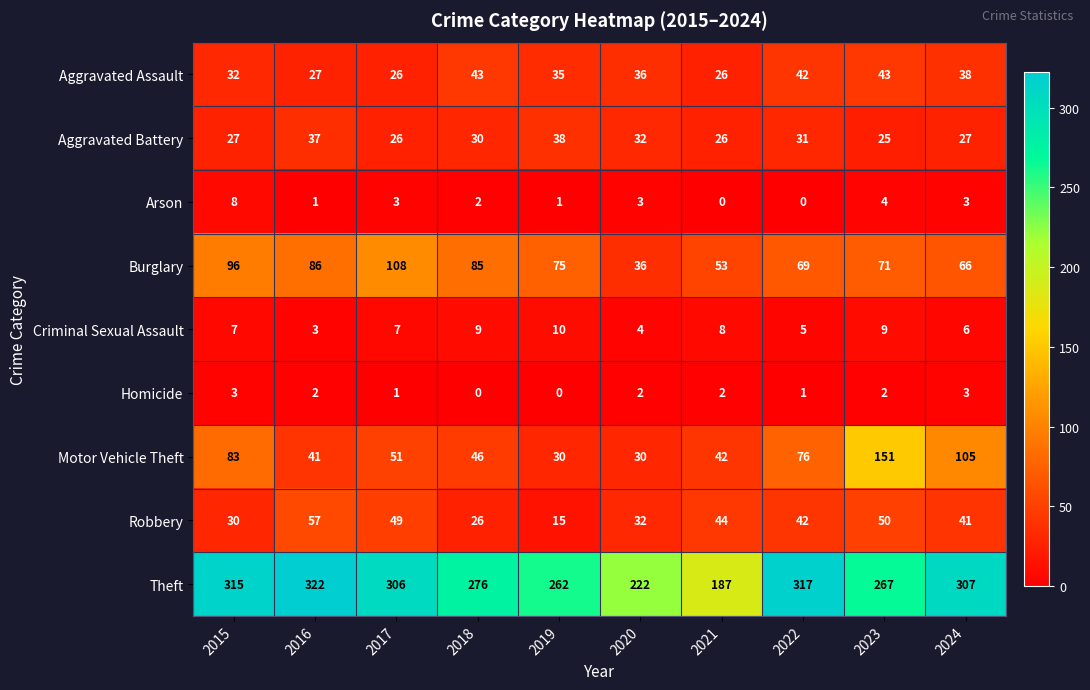

How many categories are shown in the chart?

10